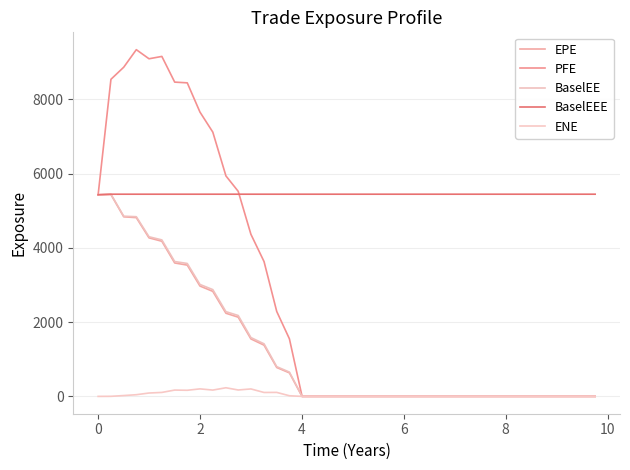

Which series has the largest total across all categories?

BaselEEE